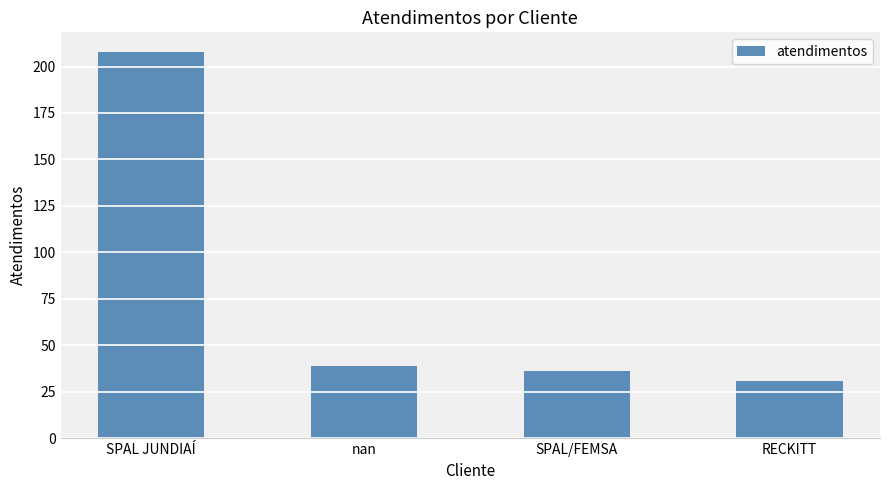

What is the greatest value displayed?

208